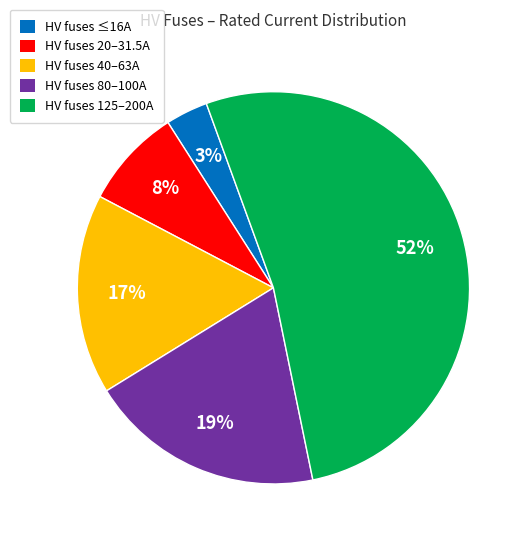

To the nearest percent, what is the difference between the HV fuses 125–200A and HV fuses 80–100A slice percentages?

33%